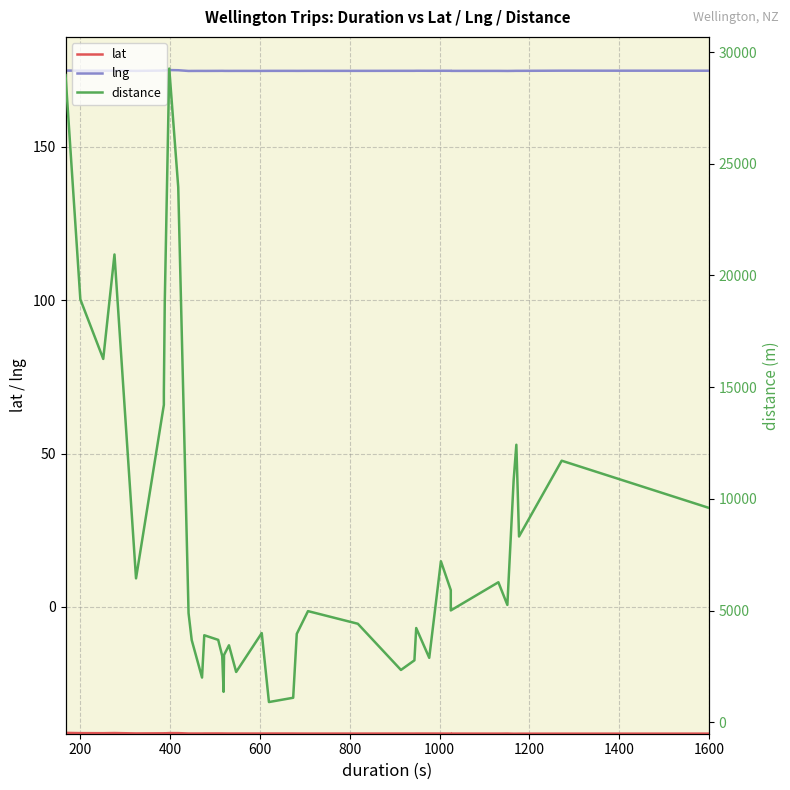

Does the chart display data point markers on the line(s)?

No